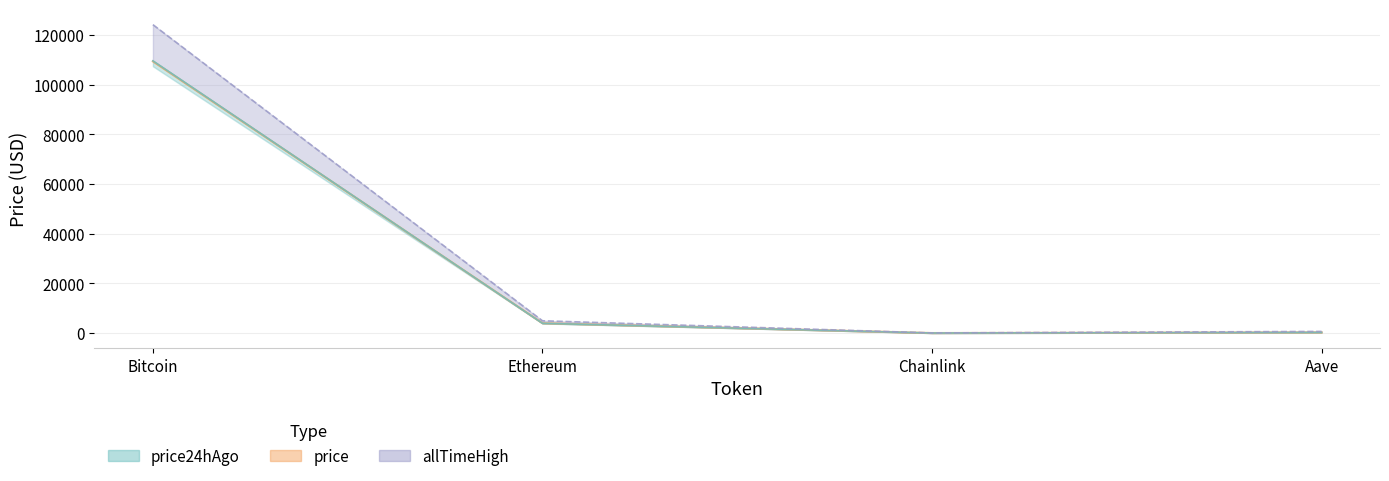

How many values in the allTimeHigh series are below 4946?

2